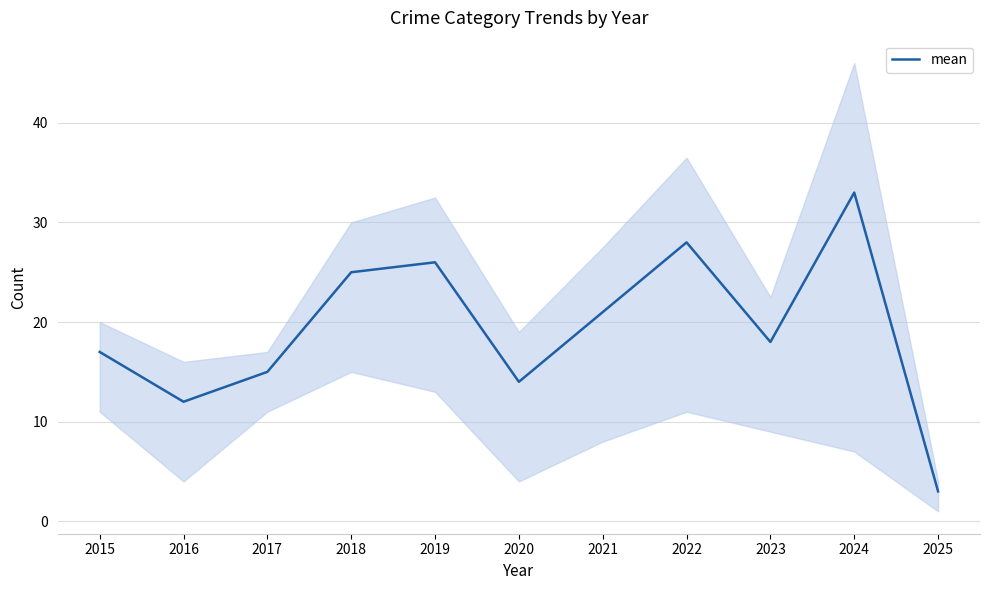

Does the chart display data point markers on the line(s)?

No